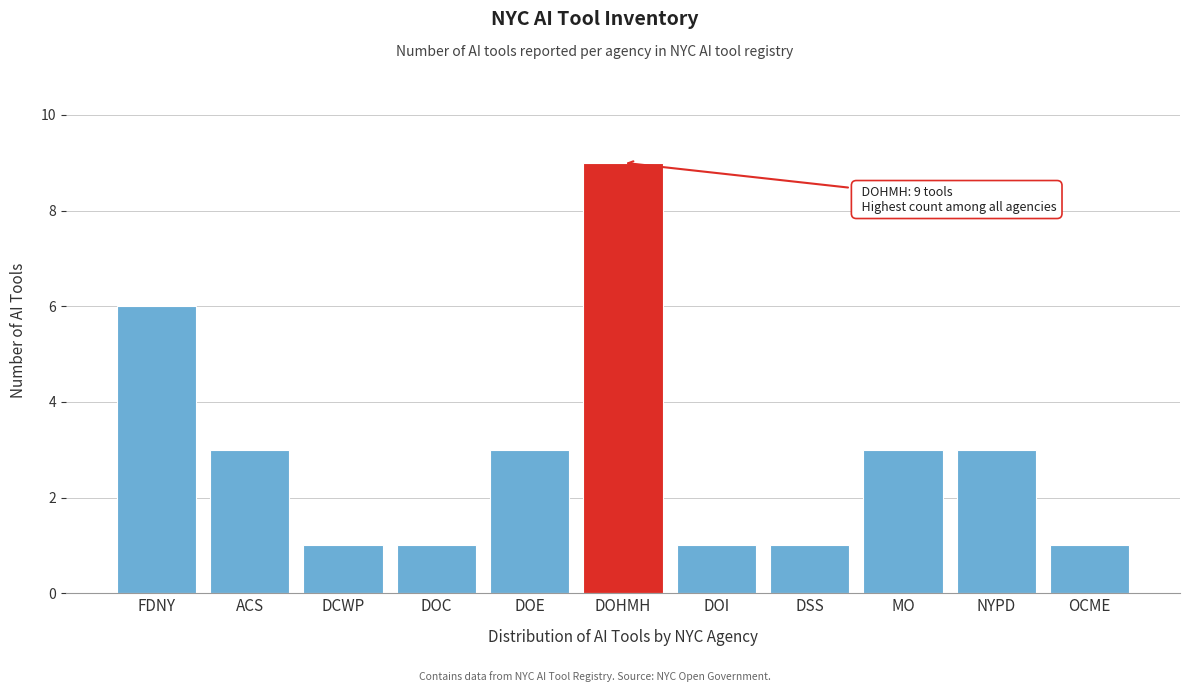

Reading left to right, what are all the values shown in this chart?

FDNY=6	ACS=3	DCWP=1	DOC=1	DOE=3	DOHMH=9	DOI=1	DSS=1	MO=3	NYPD=3	OCME=1